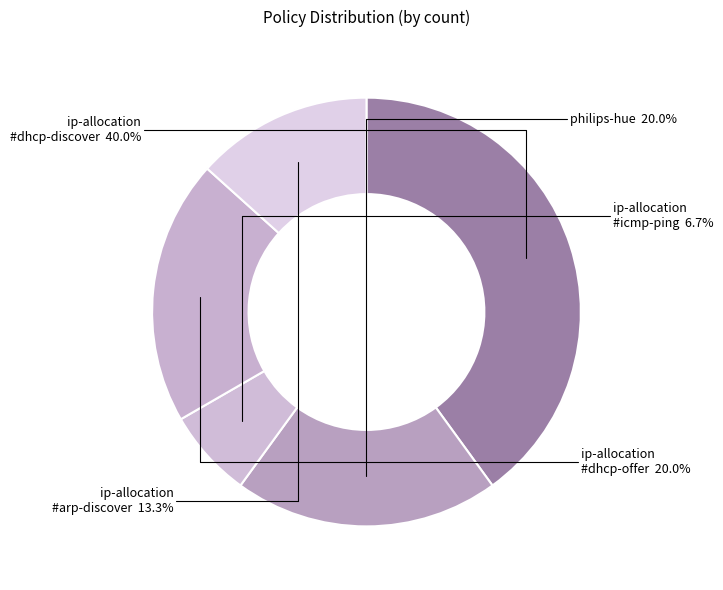

How many slices are in this pie chart?

5